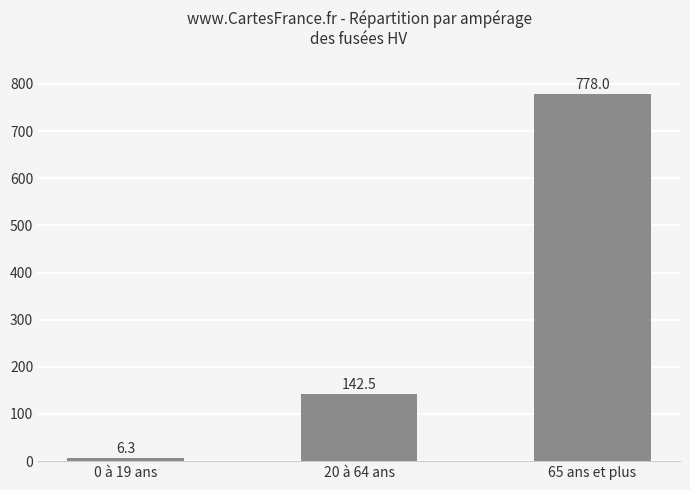

Rank the categories by value from highest to lowest.

65 ans et plus, 20 à 64 ans, 0 à 19 ans